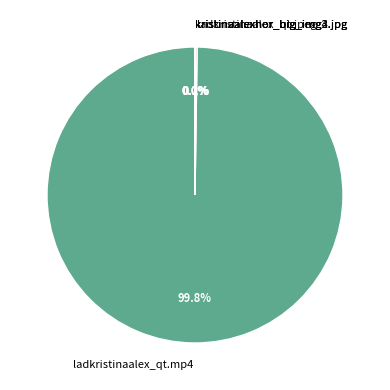

Is there a majority slice in this chart?

Yes